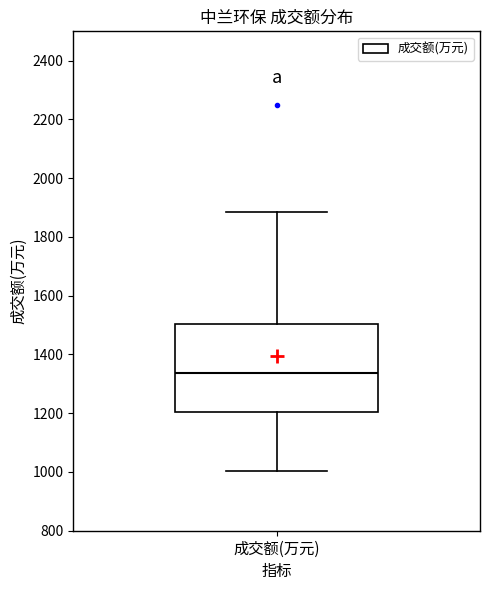

Read this box plot against the y-axis: the position of the median line, the range covered by the box, and the ends of both whiskers. The values are not printed on the chart, so give them approximately, as read against the axis.

median 1340, box 1200 to 1500, whiskers 1000 to 1880